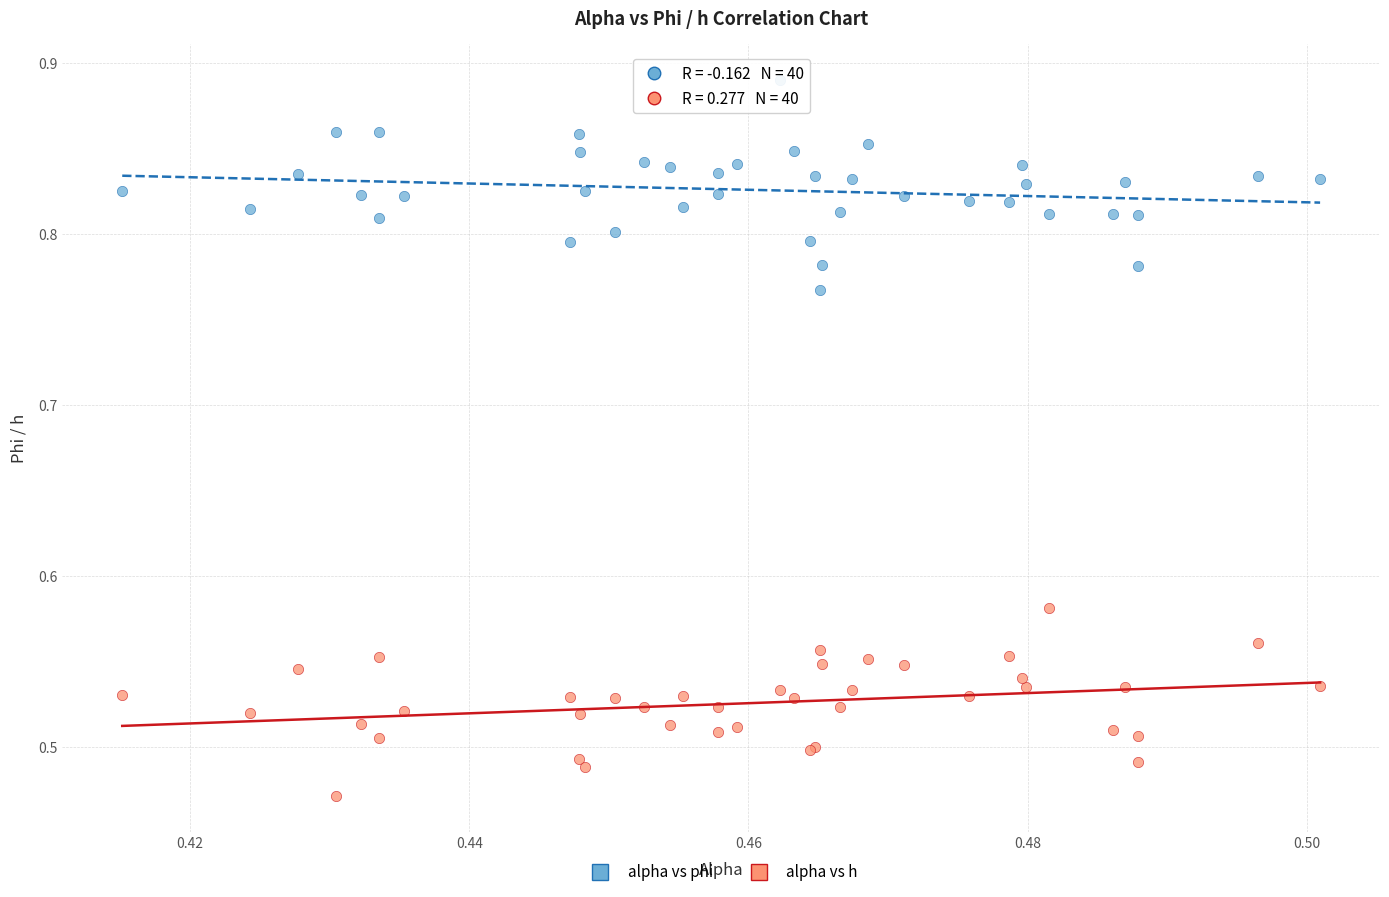

What are all the series names shown in the legend?

alpha vs phi, alpha vs h